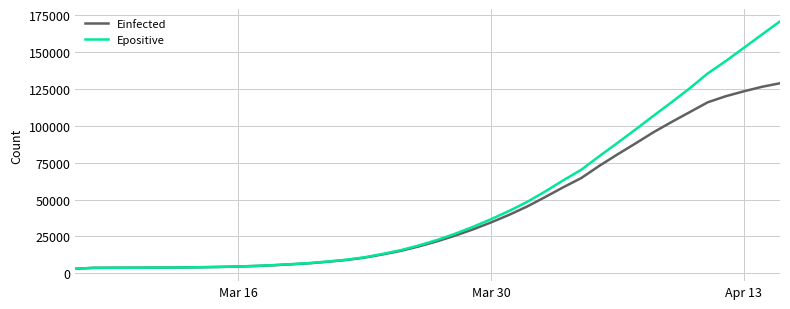

What is the maximum value for Epositive?

170725.6